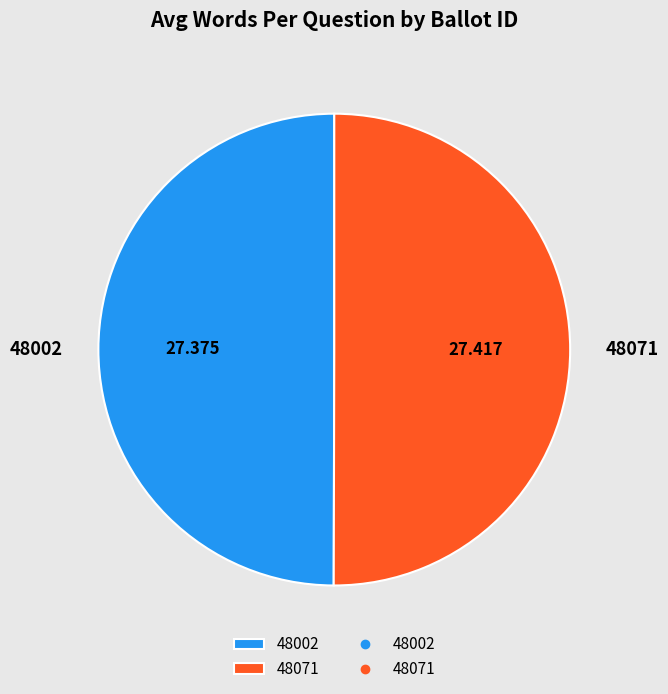

Is the sum of 48002 and 48071 greater than half?

Yes